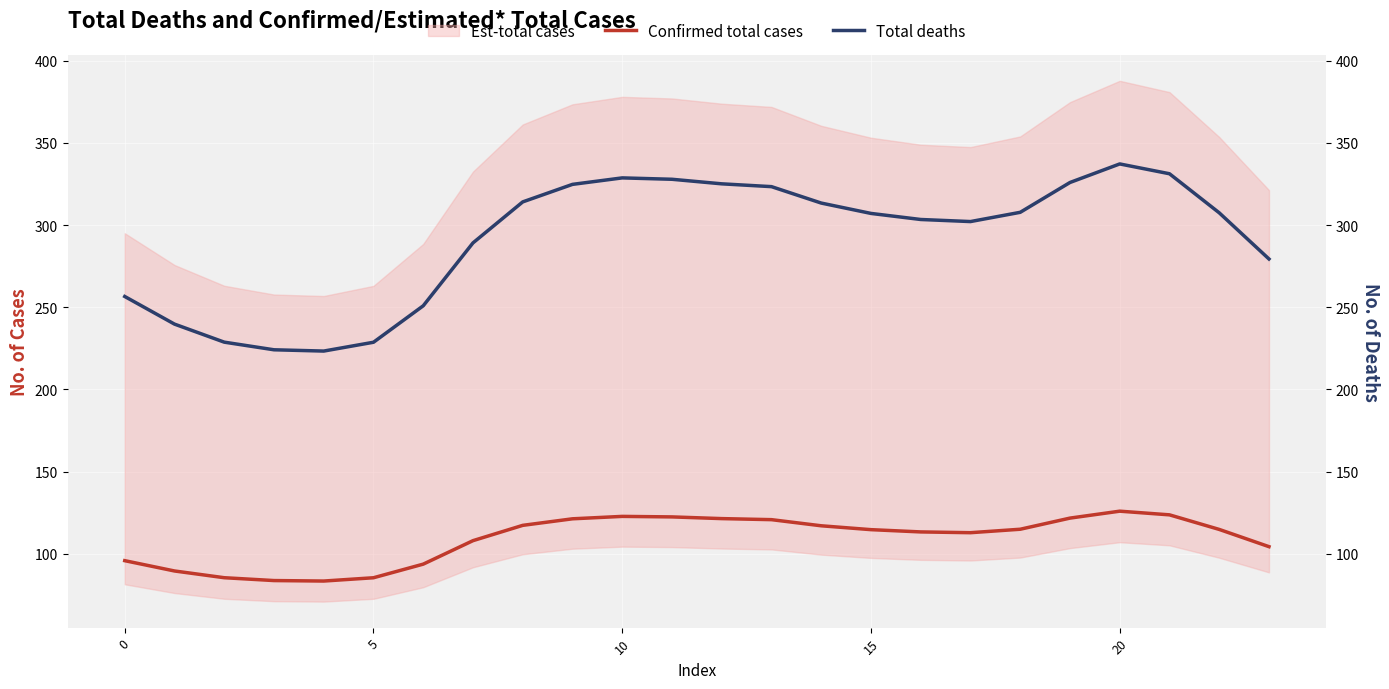

Which series has the largest total across all categories?

Total deaths